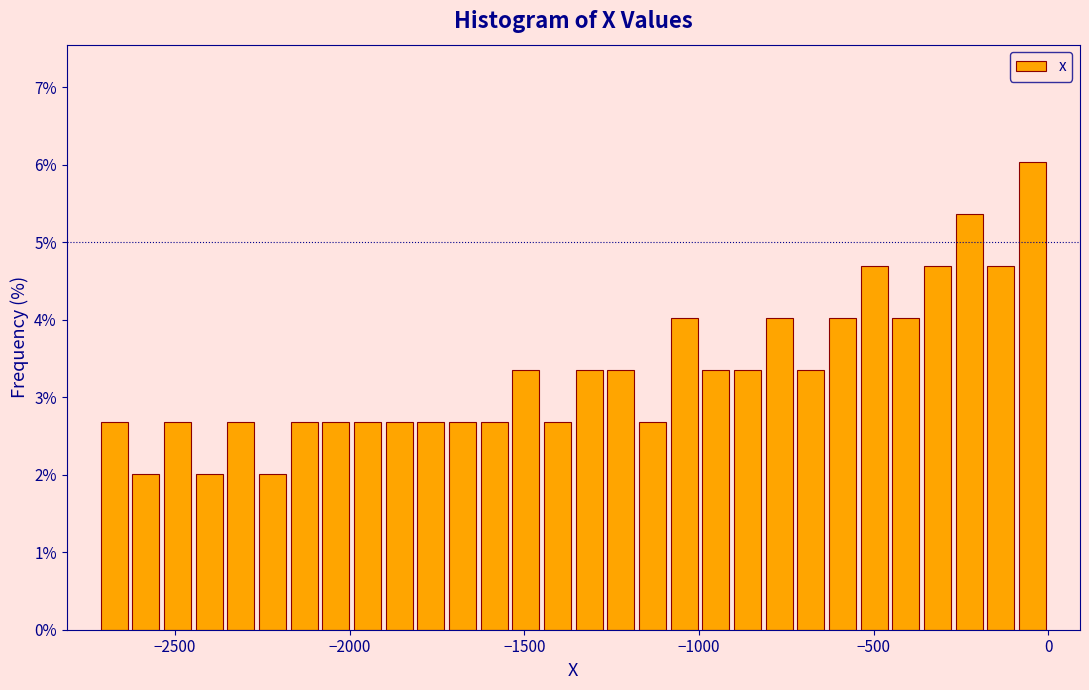

Around what value on the x-axis is the tallest bar? Give the approximate position of its centre, as read against the axis.

-50